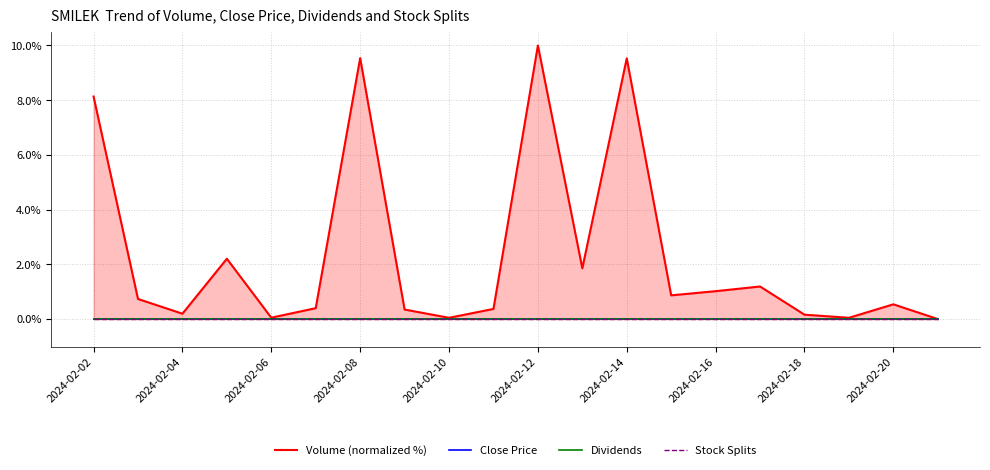

True or false: Dividends and Stock Splits cross at least once.

False